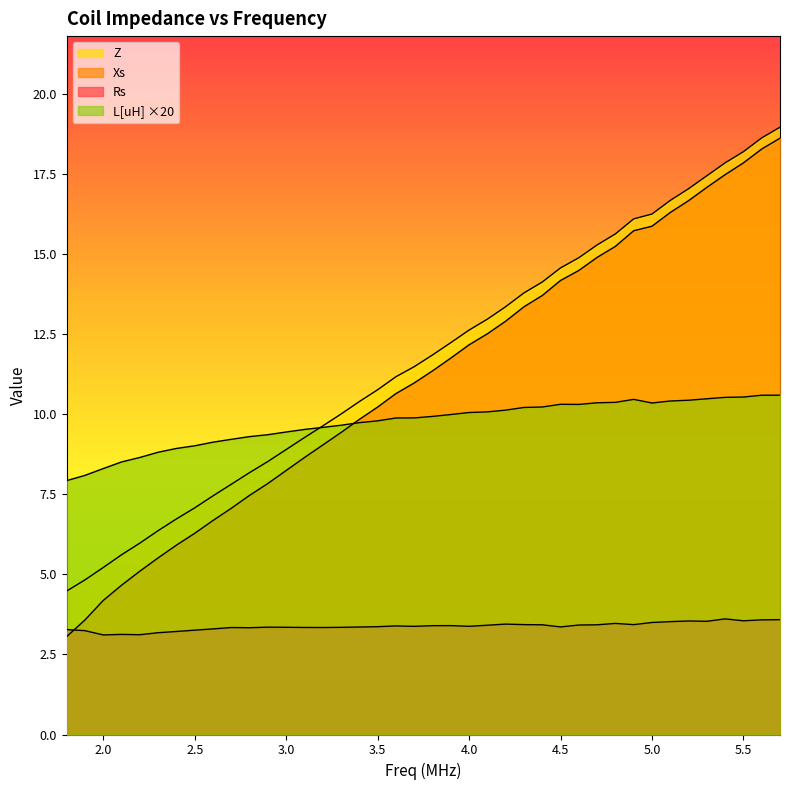

True or false: Rs and Z cross at least once.

False